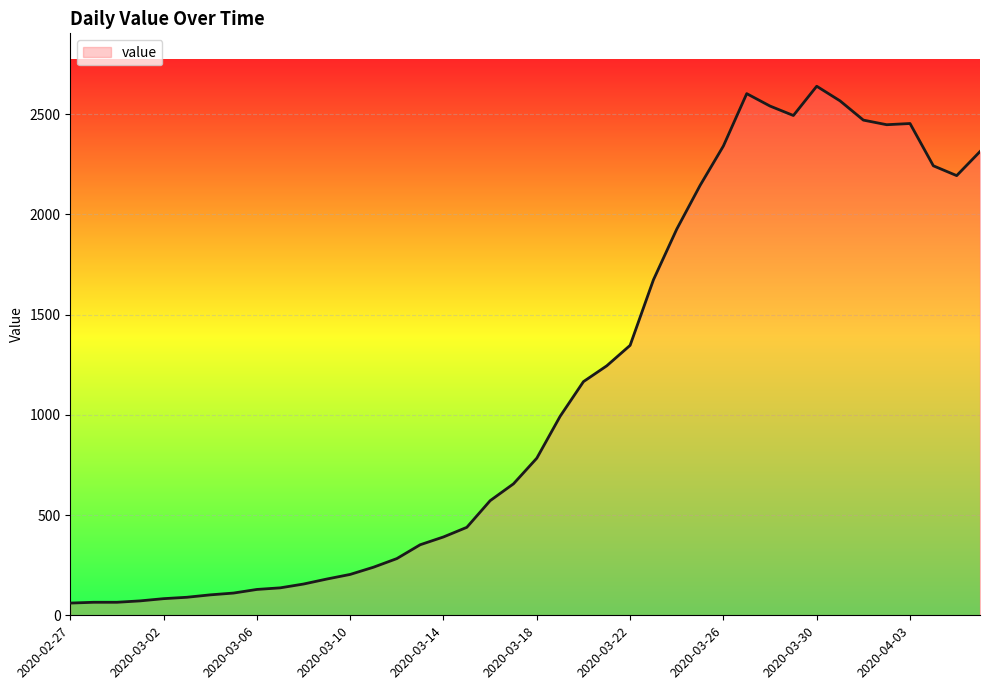

What is the smallest value displayed?

61